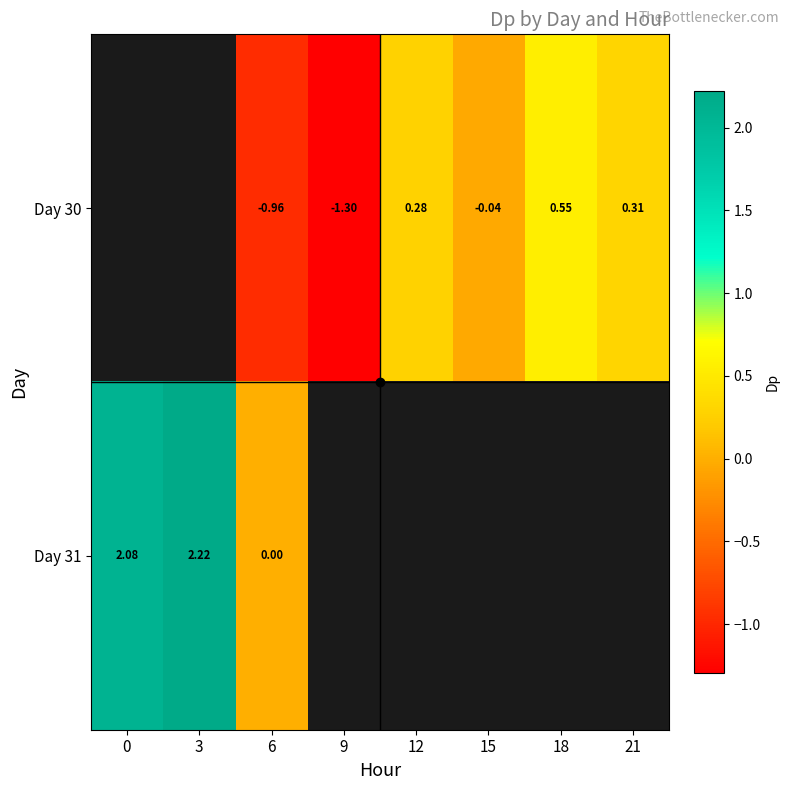

At which category does the chart reach its minimum across all series?

9